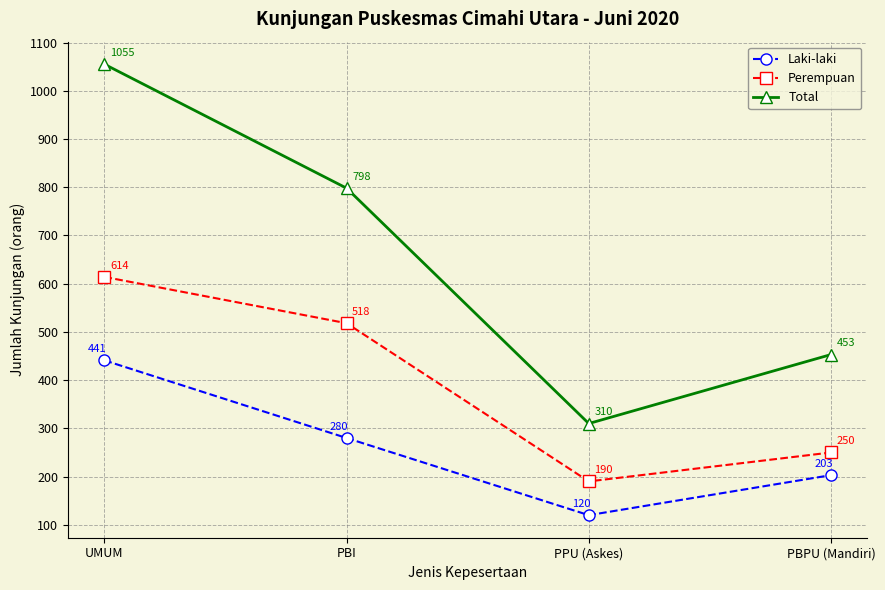

True or false: Laki-laki and Perempuan intersect in this chart.

False